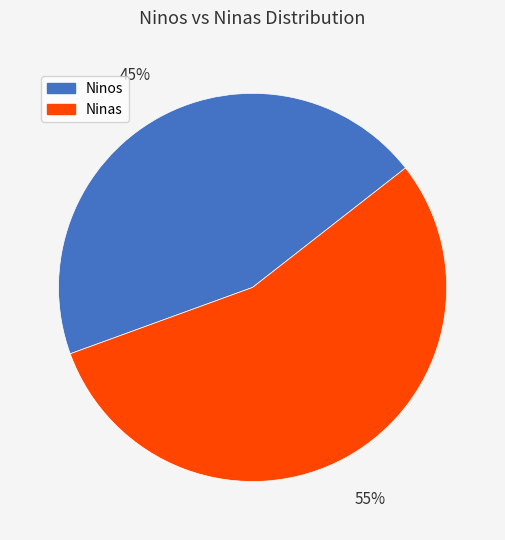

To the nearest percent, what is the difference between the largest and smallest slice percentages?

10%